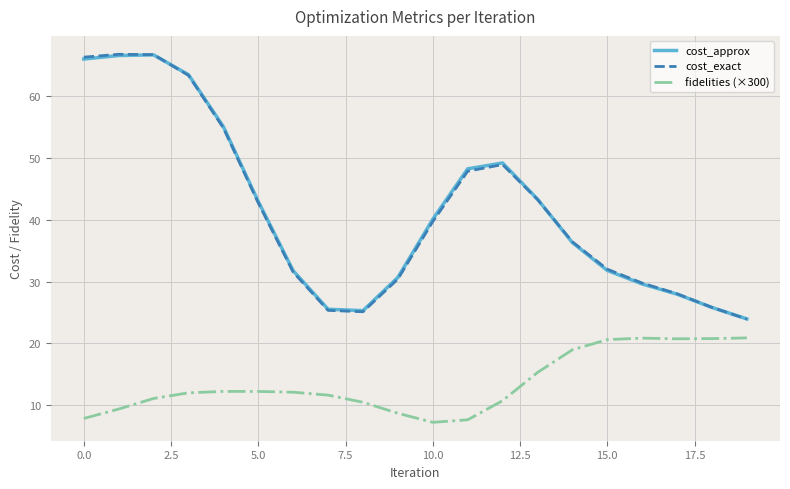

At how many categories does at least one series exceed 10?

20